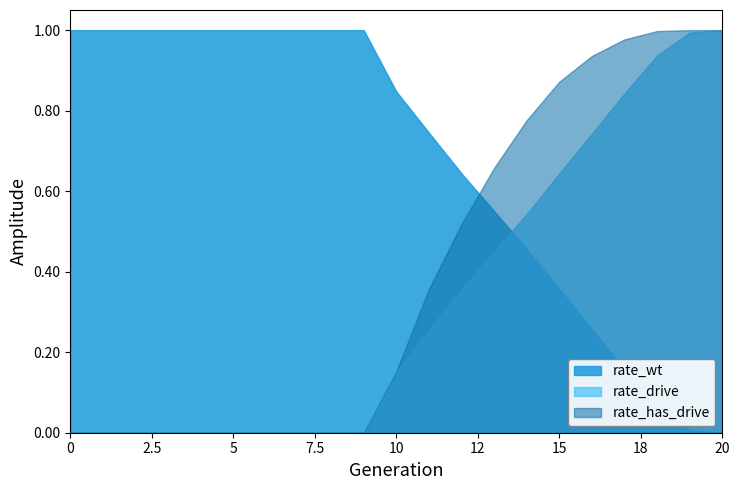

How many lines are shown in the chart?

3